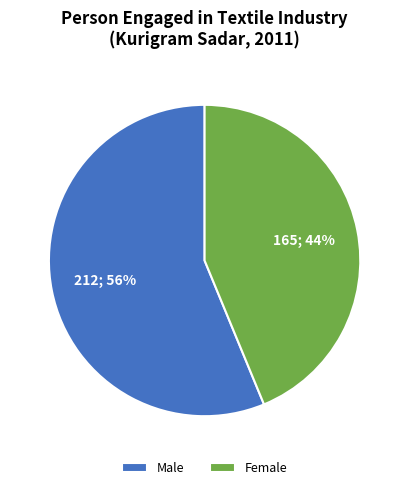

To the nearest percent, what is the difference between the Male and Female slice percentages?

12%